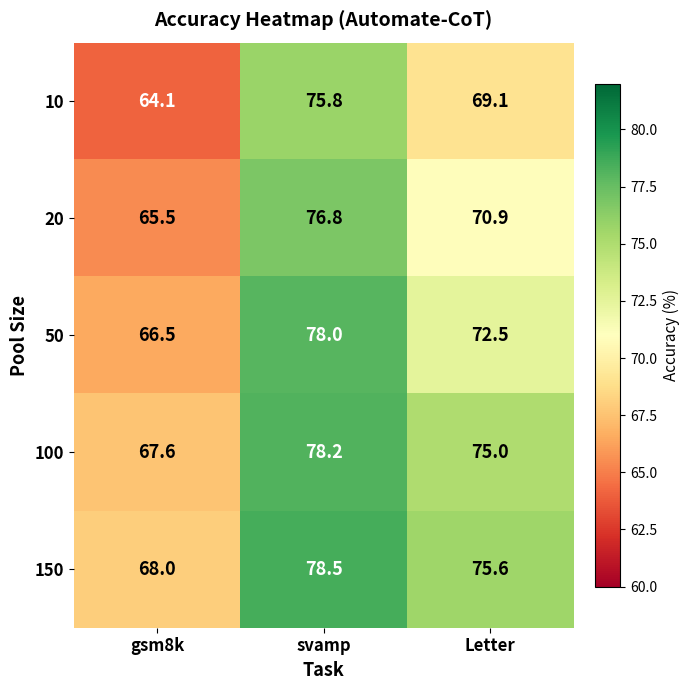

What is the difference between the highest and lowest values at Letter?

6.5